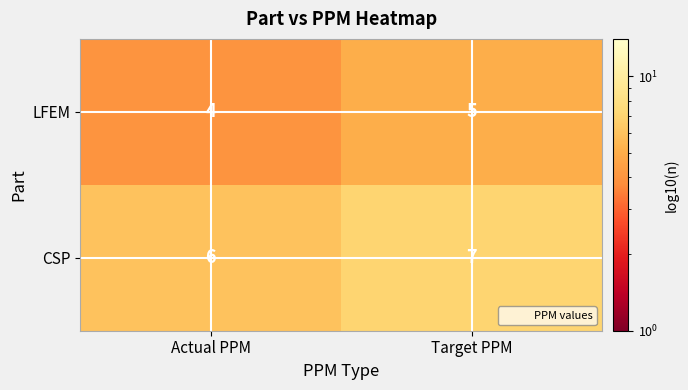

At Actual PPM, list the series in order from smallest to largest.

LFEM, CSP